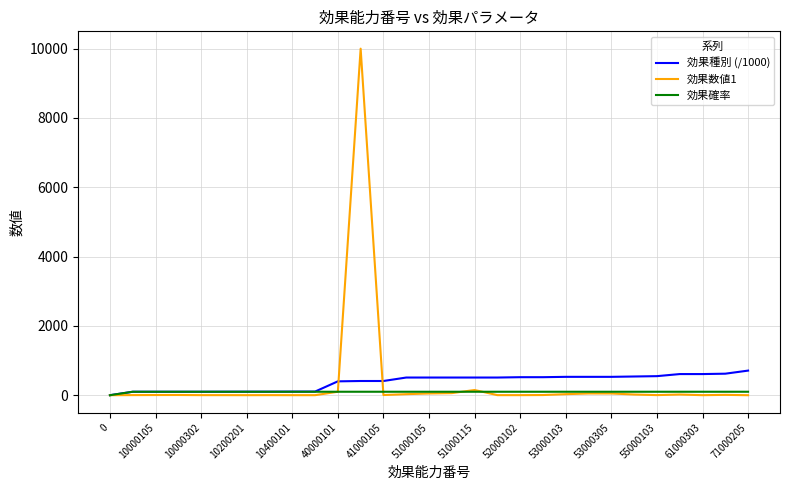

Rank the series by their maximum value, from highest to lowest.

効果数値1, 効果種別 (/1000), 効果確率